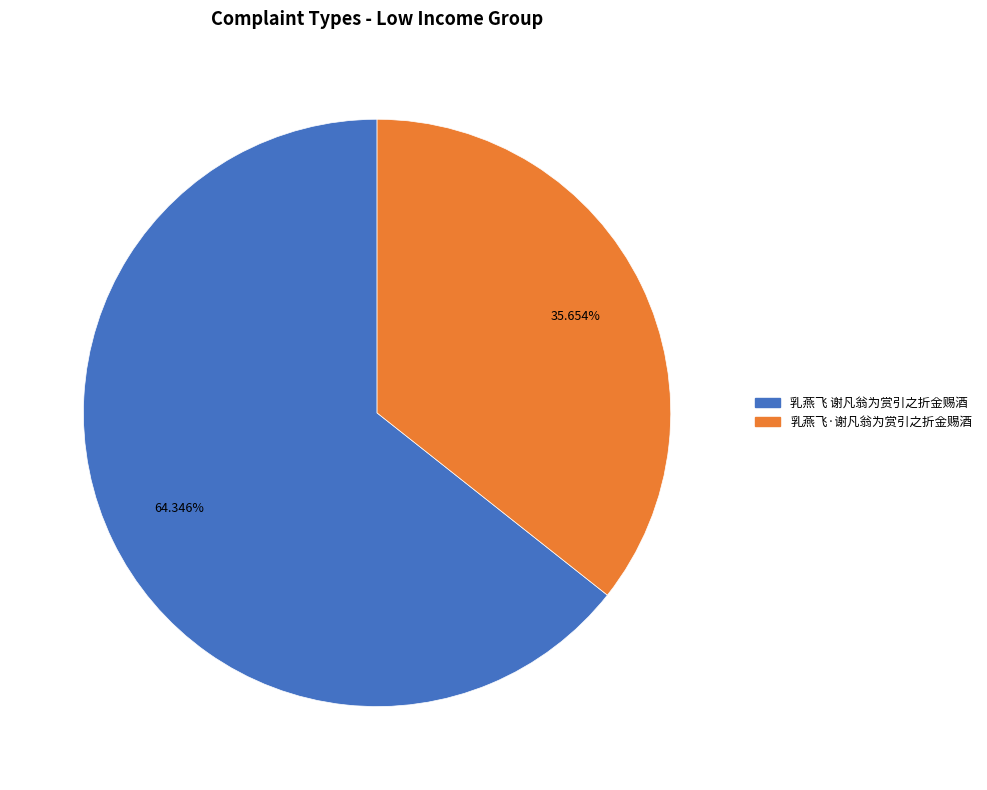

To the nearest percent, what is the average slice percentage?

50%